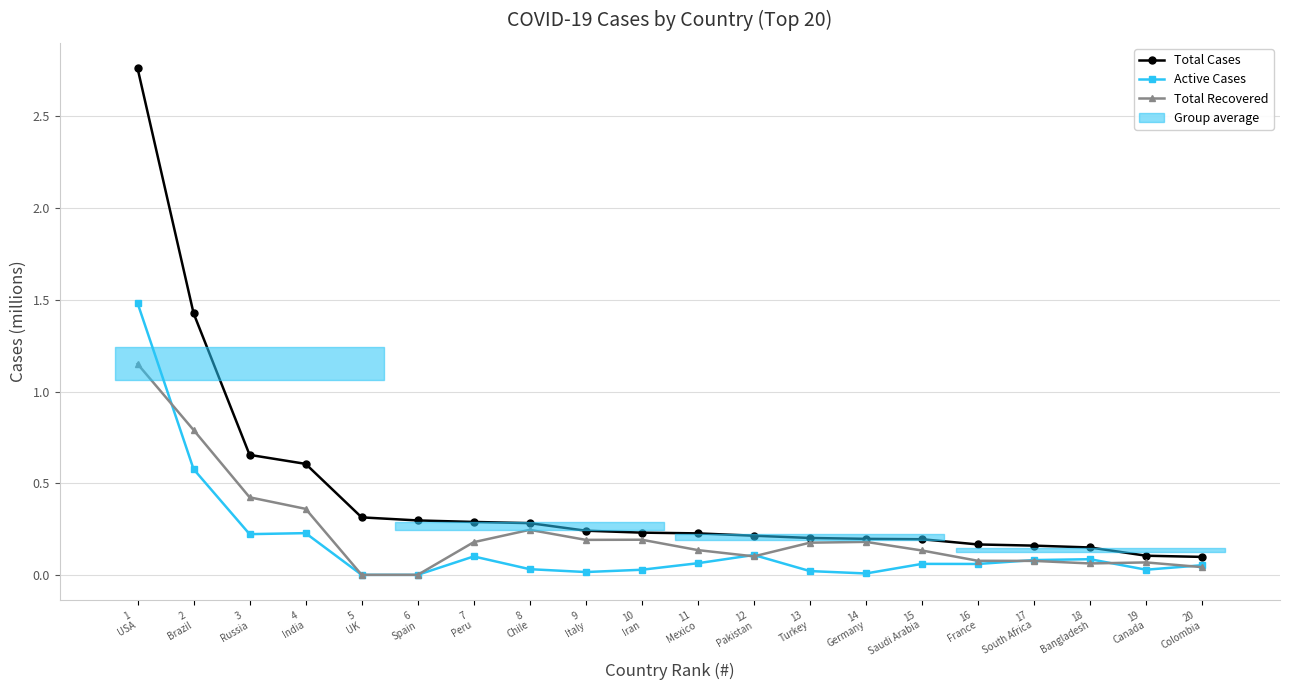

What is the label of the 8th point from the left?

8
Chile